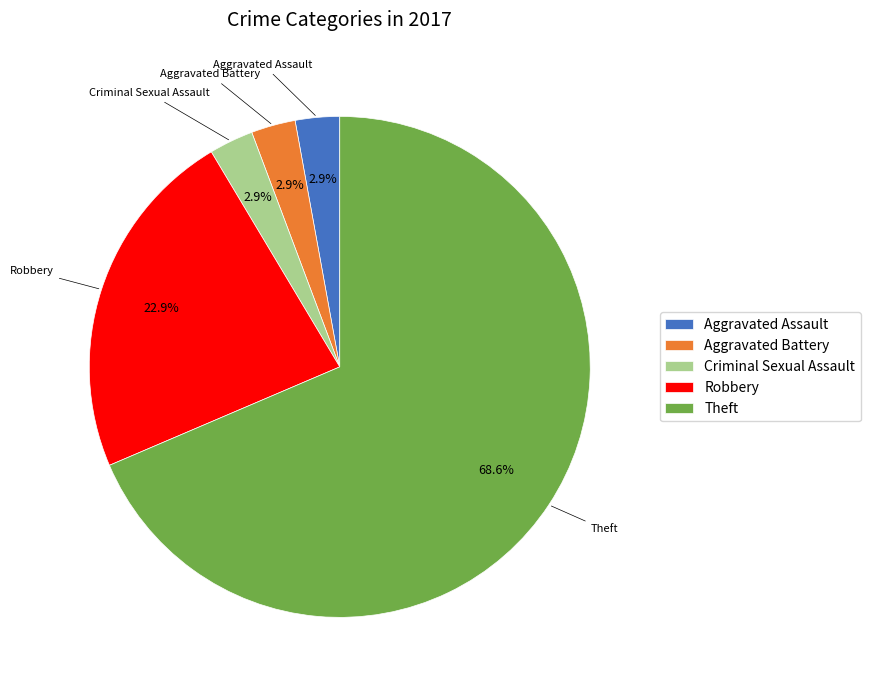

Which slice is the largest?

Theft